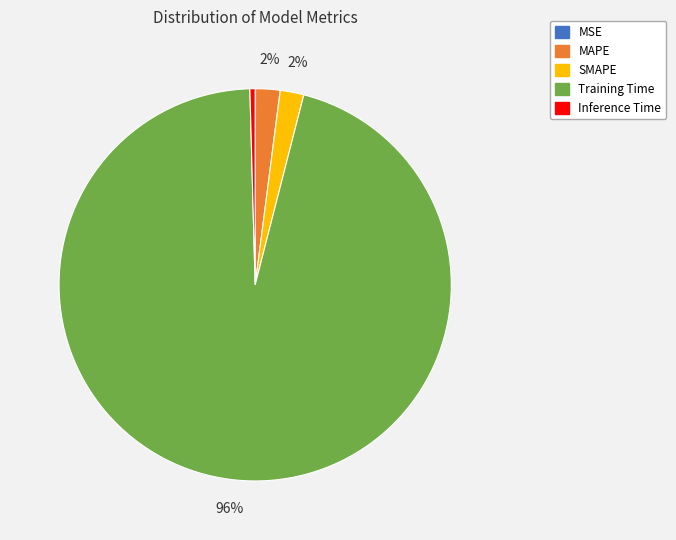

What percentage is the SMAPE slice, to the nearest percent?

2%